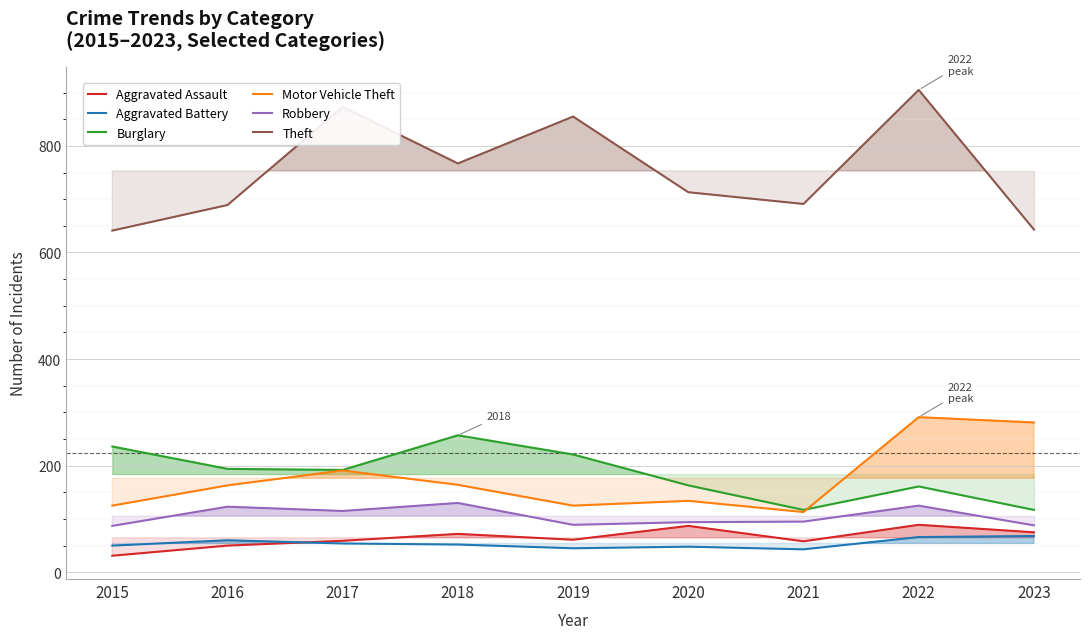

Which series has the largest total across all categories?

Theft